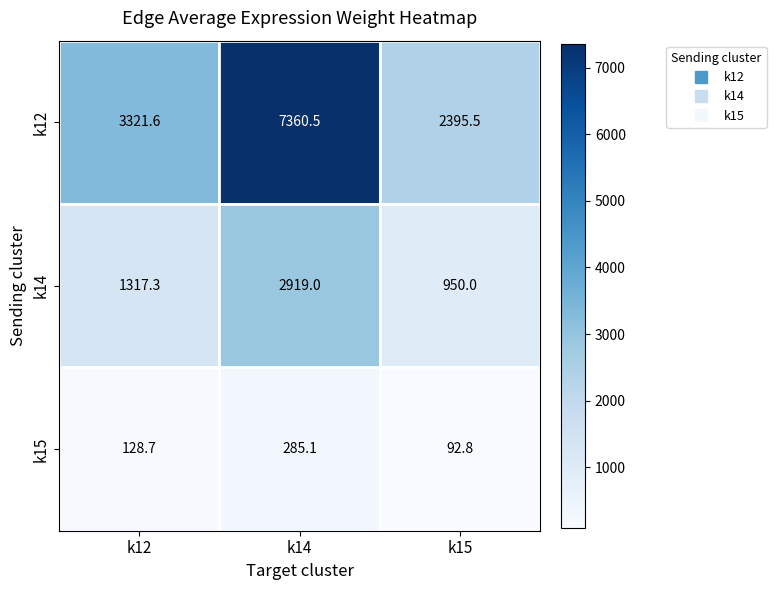

What is the total value across all series at k14?

10564.6